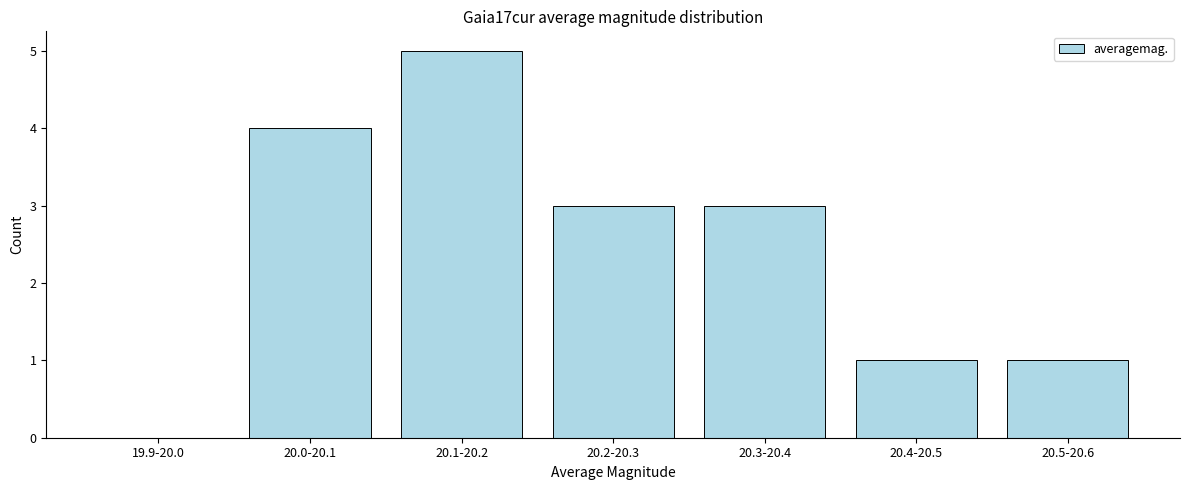

Reading left to right, list all the values displayed in this chart.

19.9-20.0=0	20.0-20.1=4	20.1-20.2=5	20.2-20.3=3	20.3-20.4=3	20.4-20.5=1	20.5-20.6=1